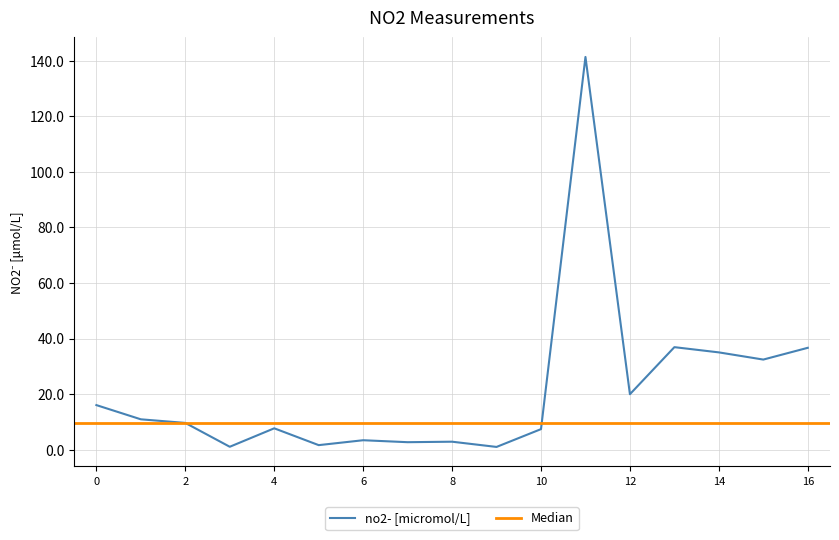

Reading left to right, list all the values displayed in this chart.

16.0	10.9	9.6	1.1	7.7	1.6	3.4	2.7	2.9	1.0	7.4	141.3	20.0	36.9	35.0	32.4	36.7